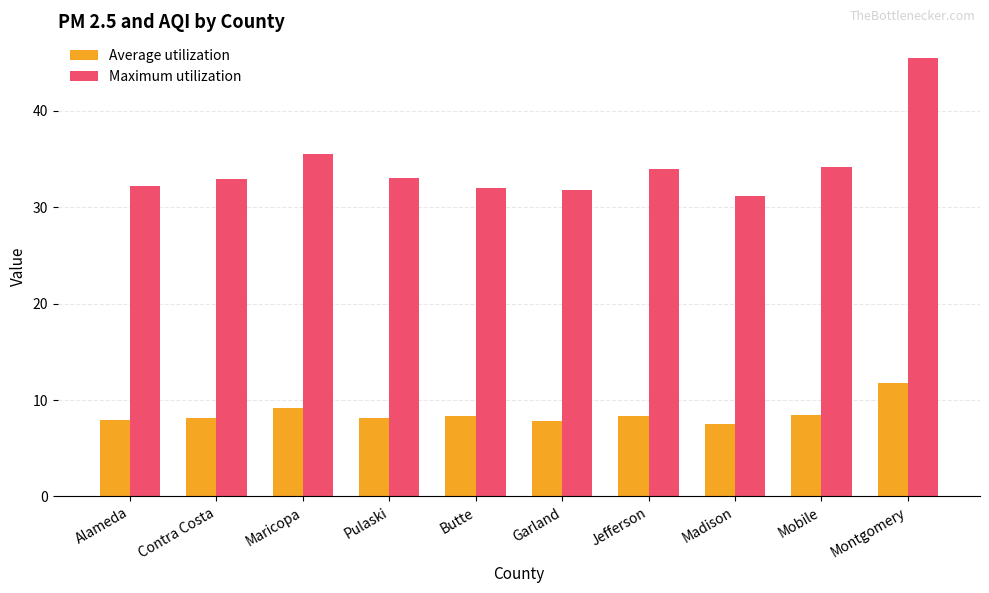

At which category is the sum across all series the highest?

Montgomery